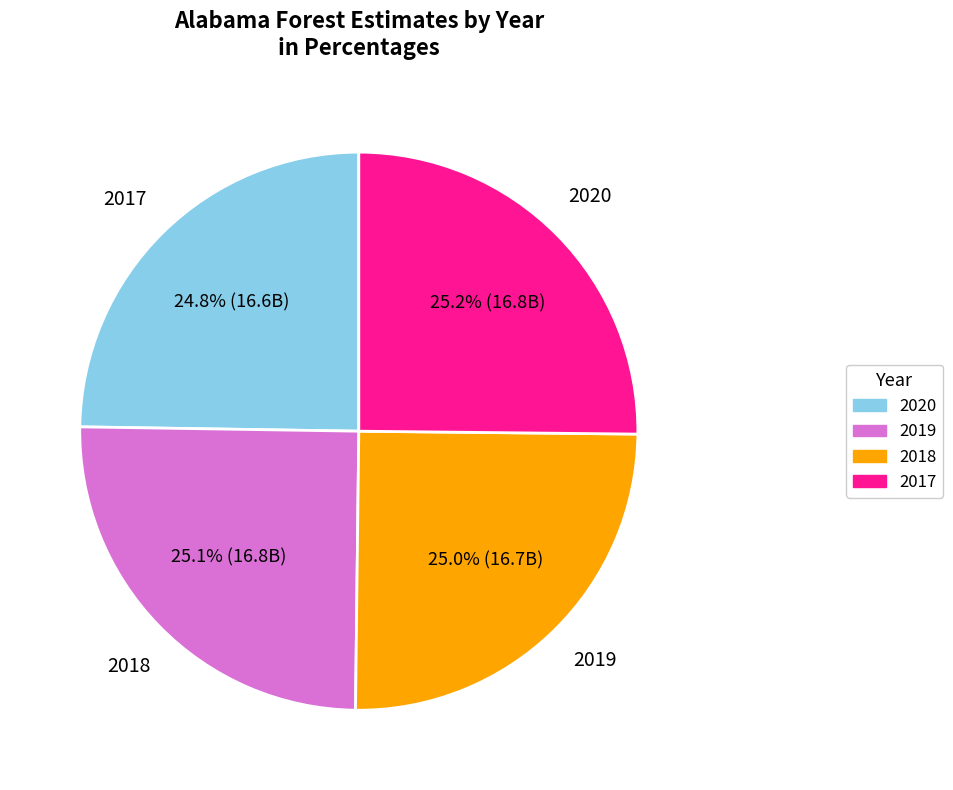

Is there a majority slice in this chart?

No